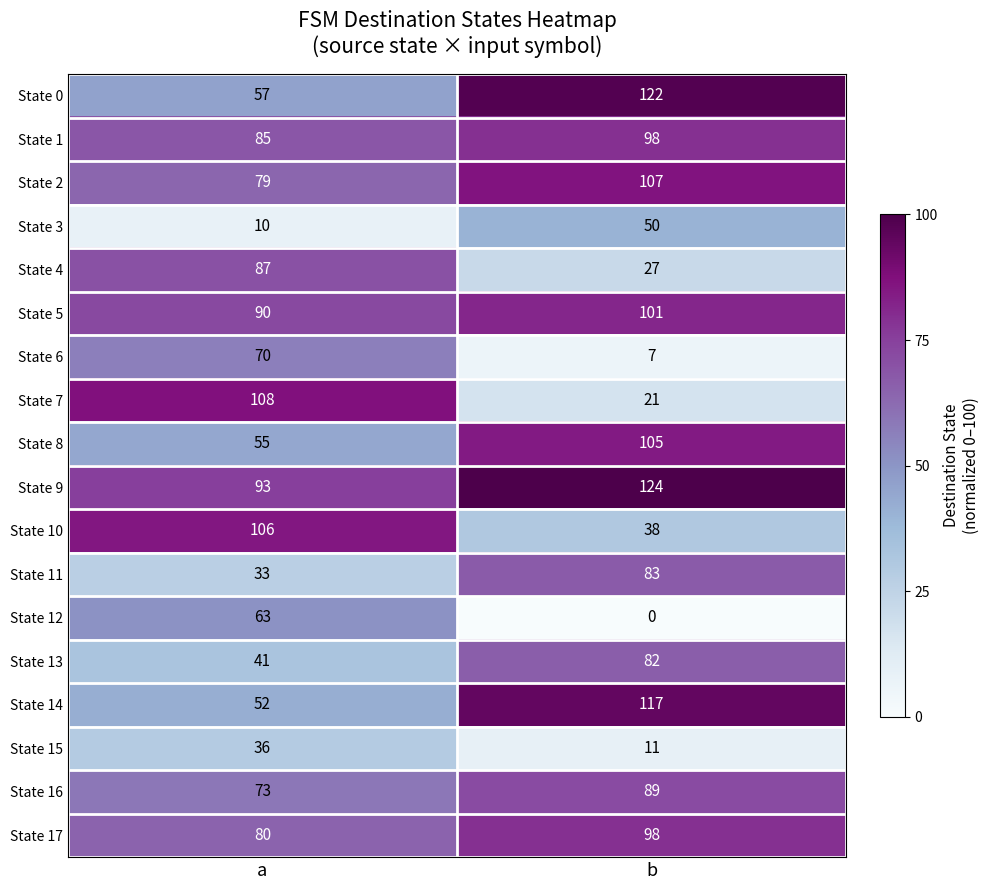

At which label is State 14 closest to 84?

a